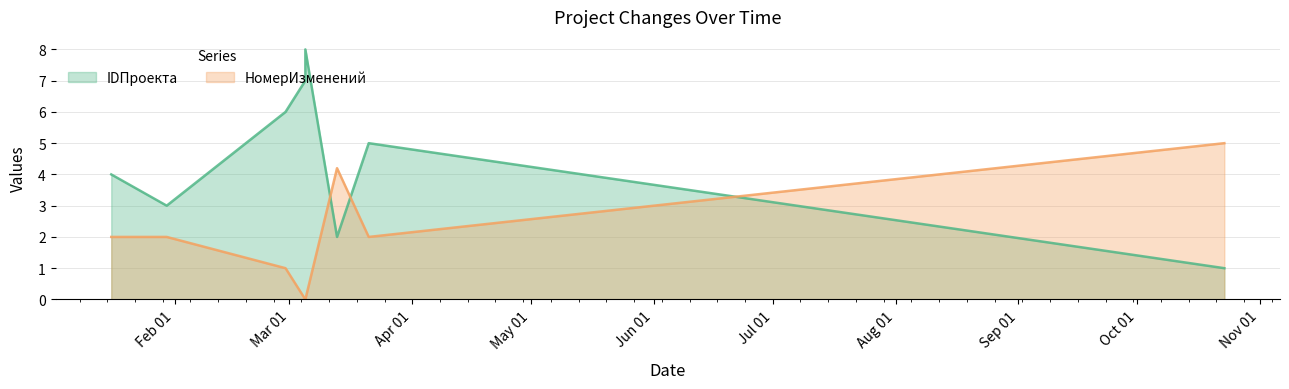

Where does the НомерИзменений series first go above 2?

2024-03-13